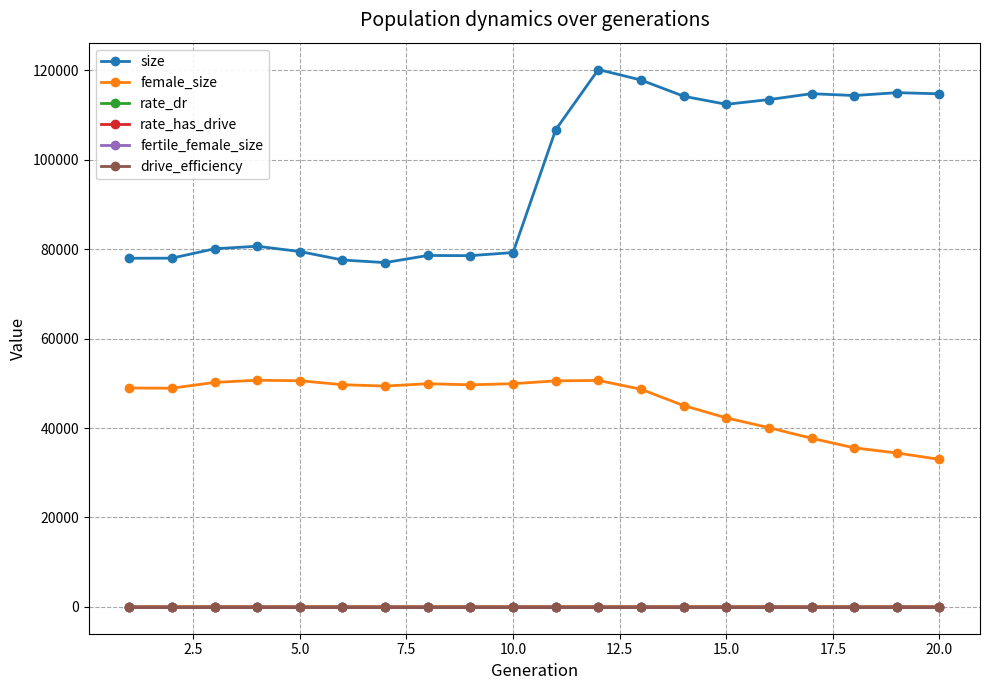

What is the greatest value displayed?

120176.0